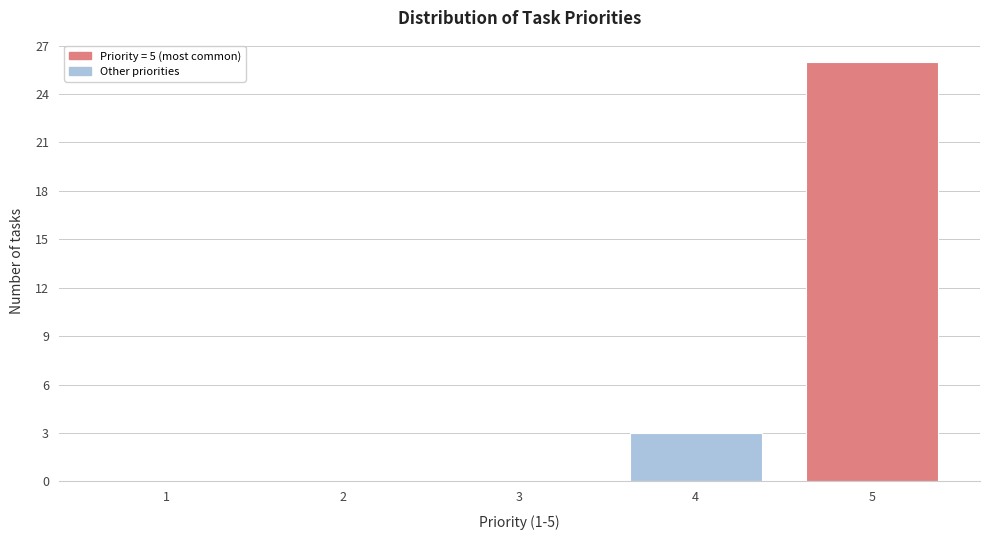

Reading right to left, what are all the values shown in this chart?

5=26	4=3	3=0	2=0	1=0